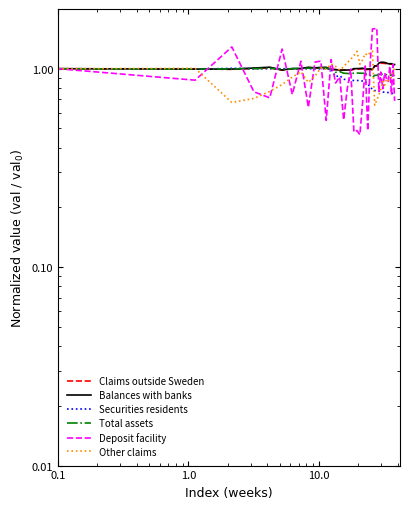

Which series has the largest total across all categories?

Balances with banks